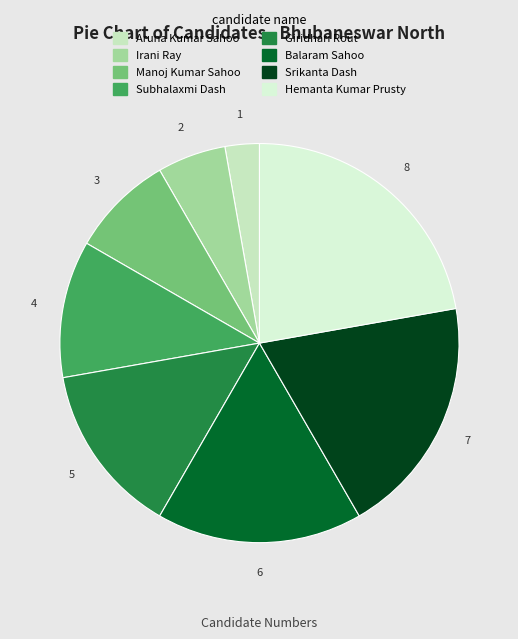

Is there any slice that represents more than half of the pie?

No